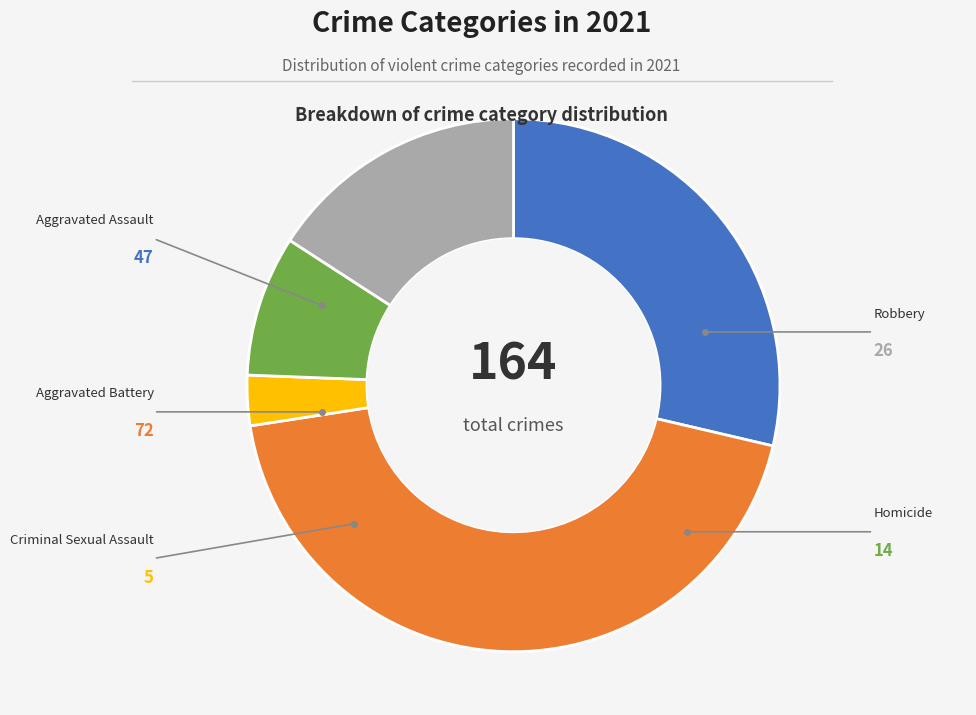

Is there a majority slice in this chart?

No